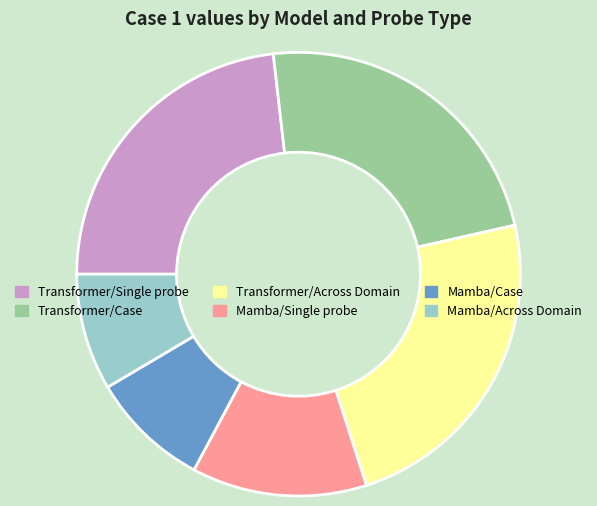

How many slices are in this pie chart?

6